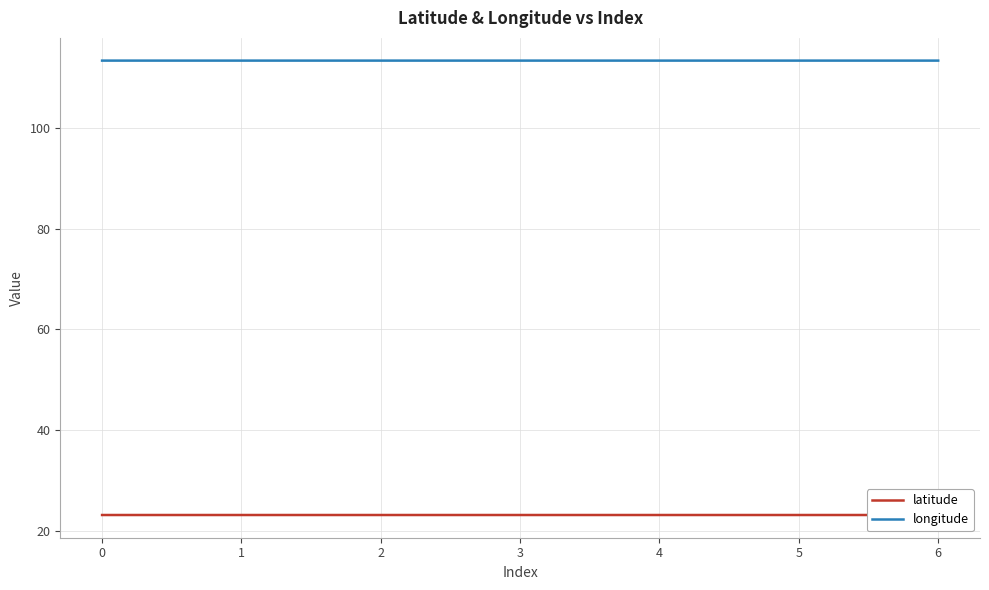

List the series in order of their peak value, lowest first.

latitude, longitude